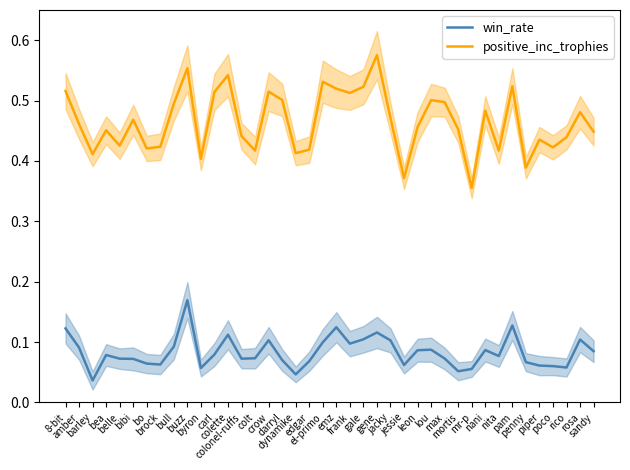

What is the difference between the maximum and minimum values in the positive_inc_trophies series?

0.2